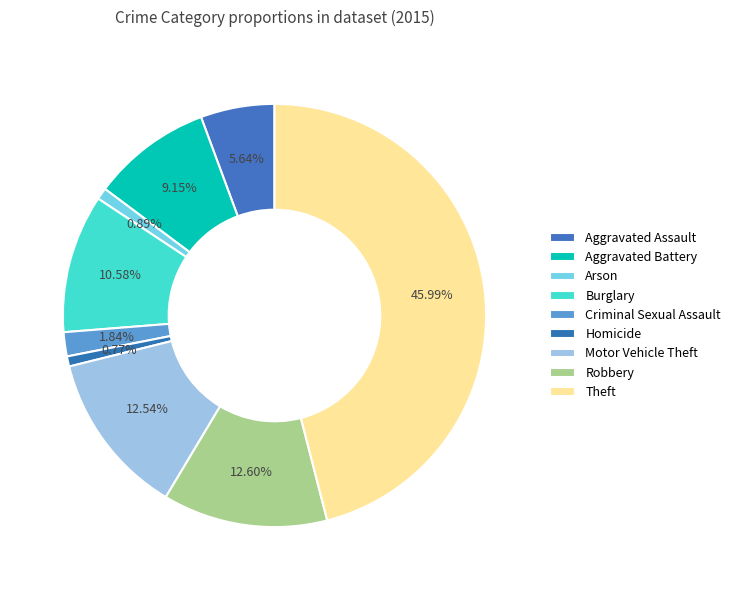

Combined, do Theft and Aggravated Battery account for over 50%?

Yes